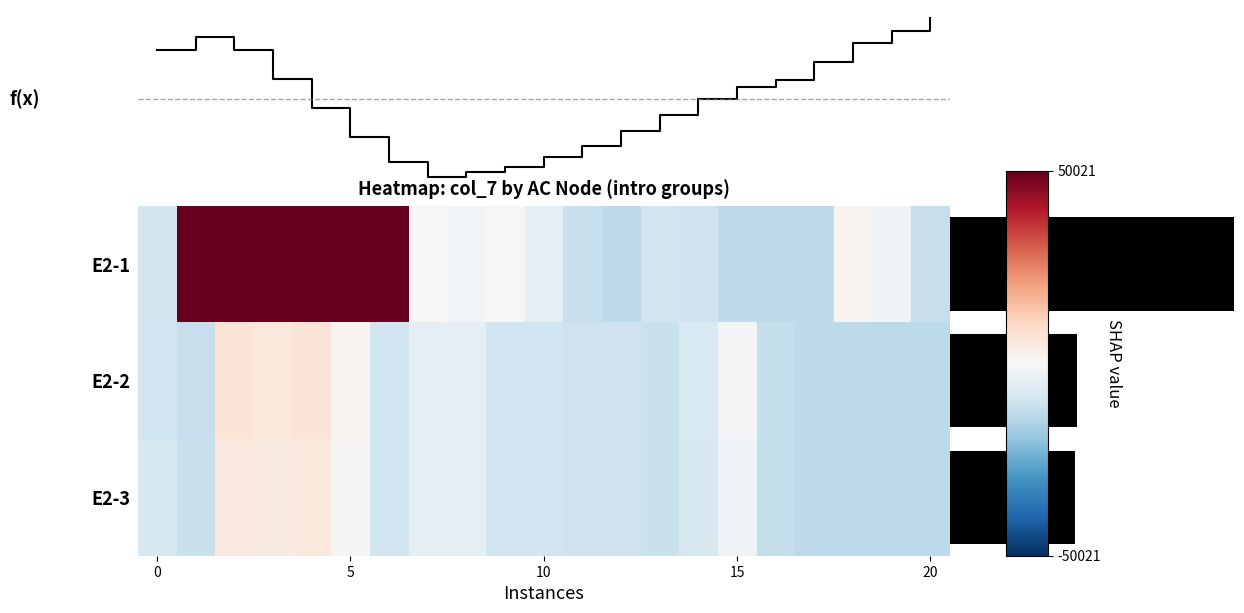

What is the average value of the E2-2 series?

-6869.0